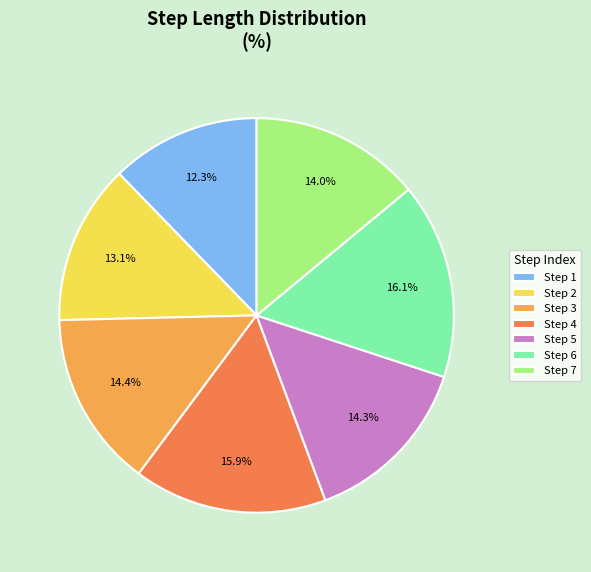

Count the number of slices in the pie.

7